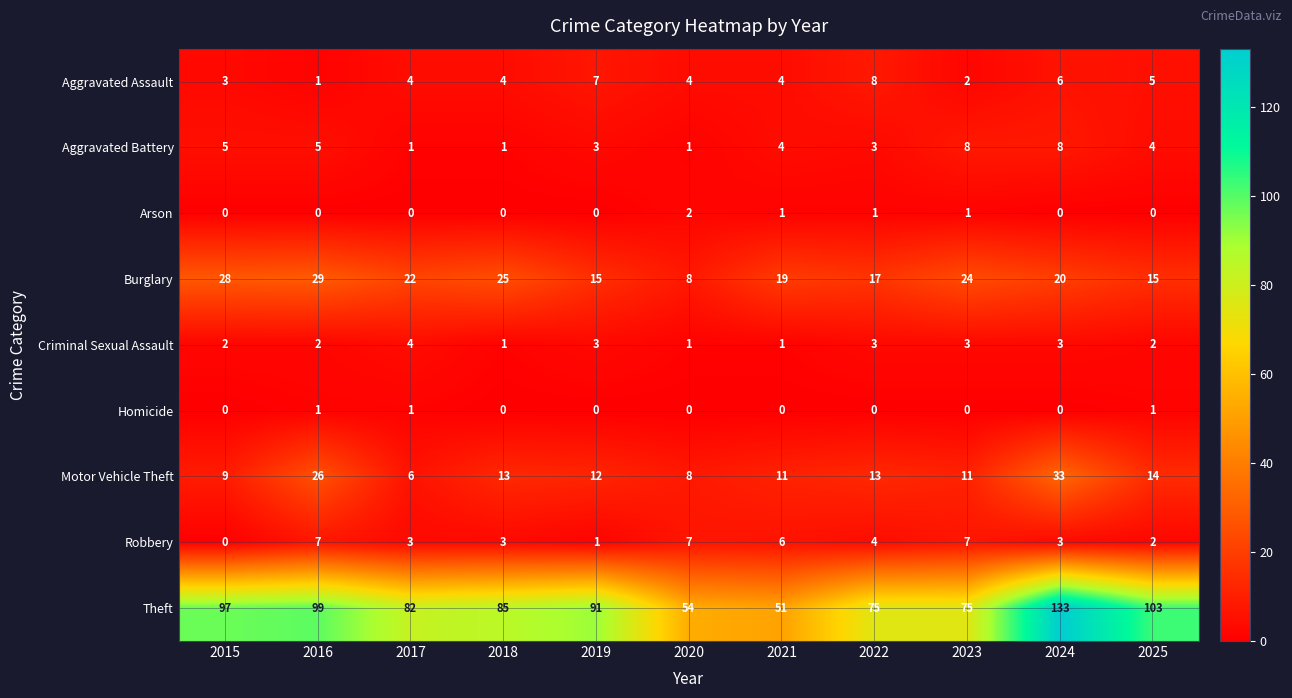

What is the difference between the maximum and second lowest values in the Aggravated Assault series?

6